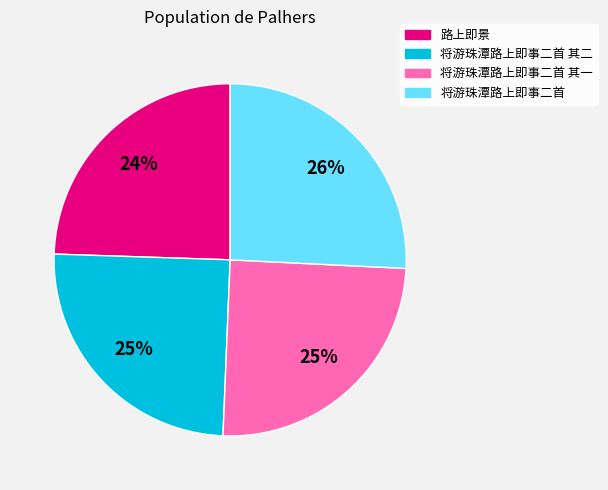

True or false: 将游珠潭路上即事二首 accounts for 41% of the total.

False